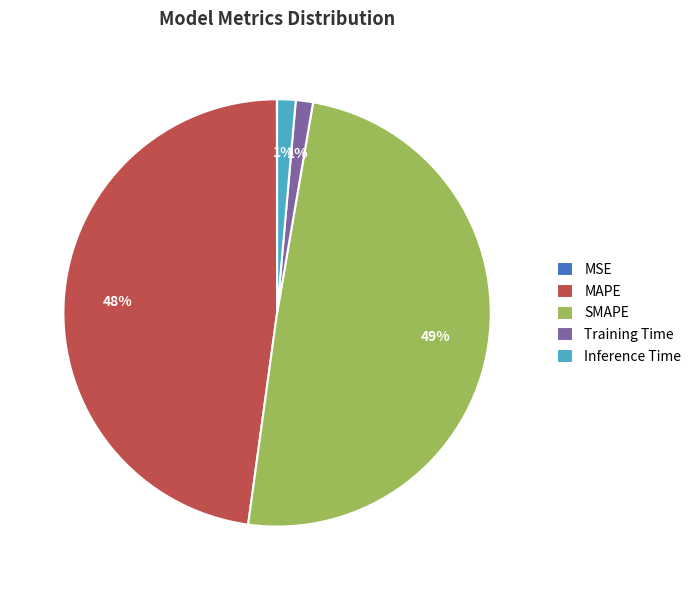

Which has a higher value, SMAPE or Inference Time?

SMAPE